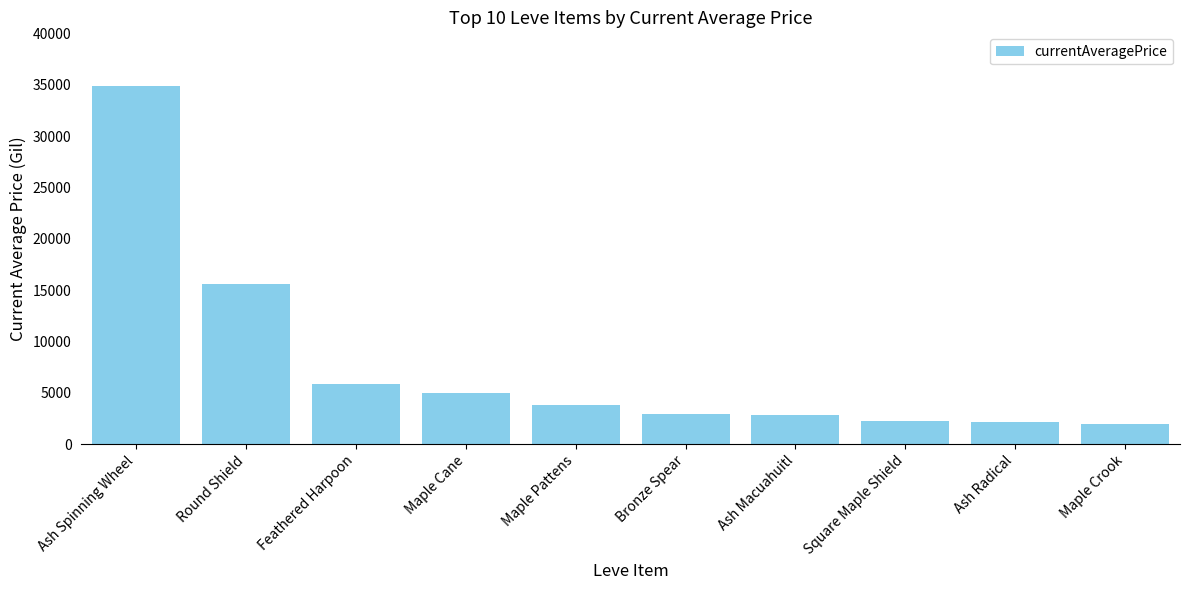

What is the label of the 6th bar from the right?

Maple Pattens